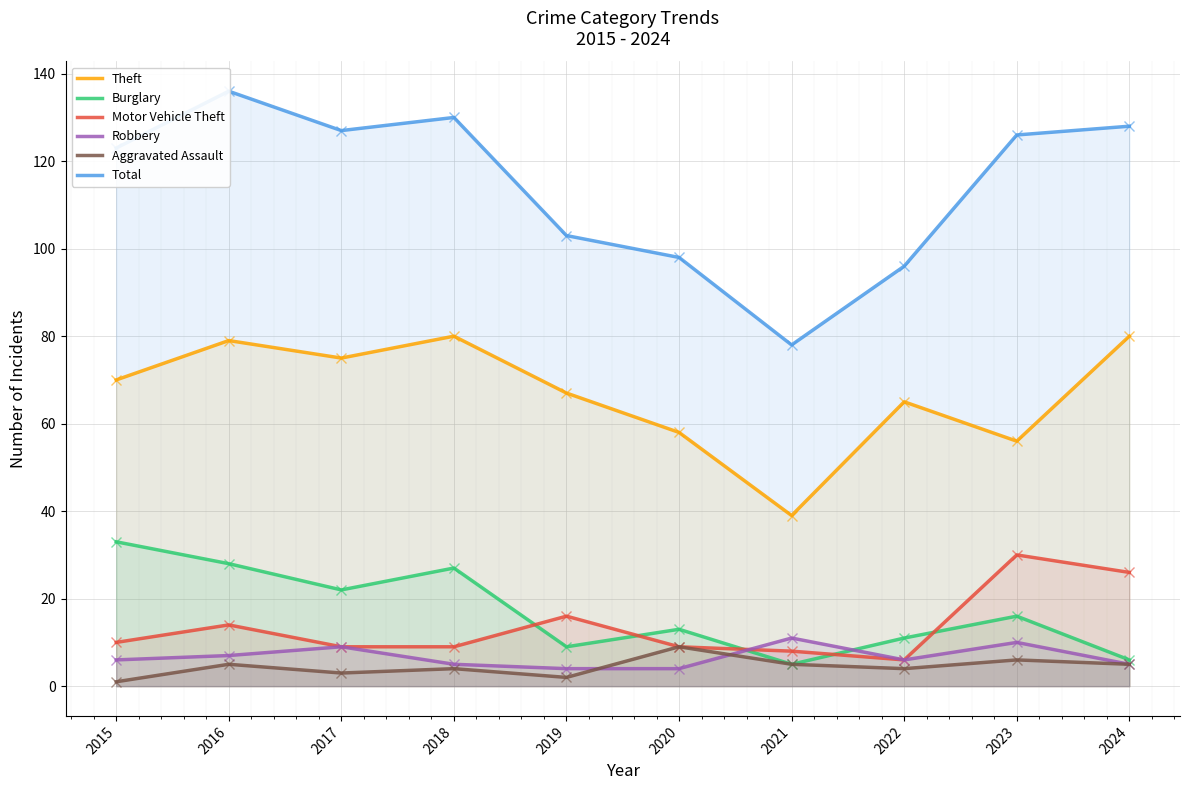

The value of Robbery at 2020 is 4. True or false?

True